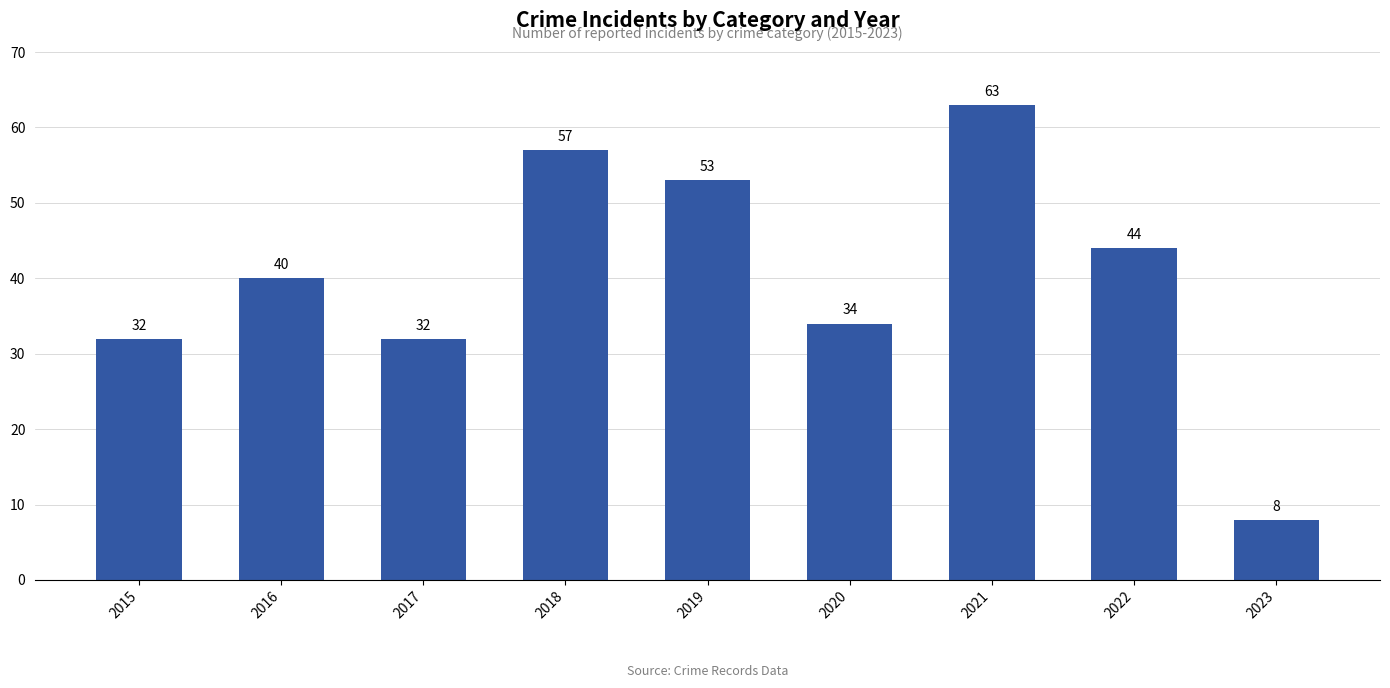

Reading left to right, list all the values displayed in this chart.

2015=32	2016=40	2017=32	2018=57	2019=53	2020=34	2021=63	2022=44	2023=8